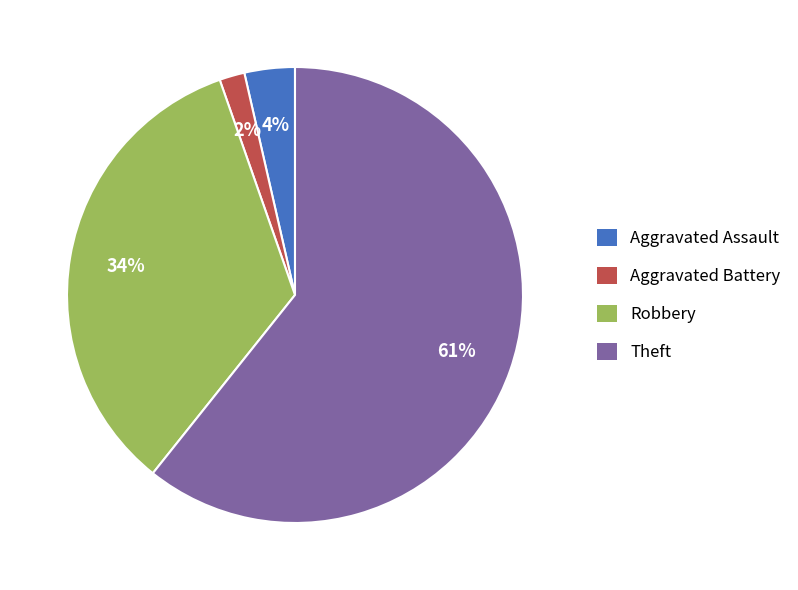

What is the largest slice in the pie chart?

Theft